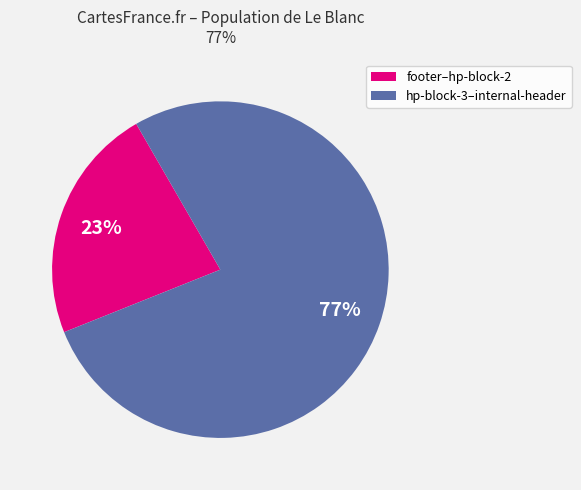

Is there any slice that represents more than half of the pie?

Yes